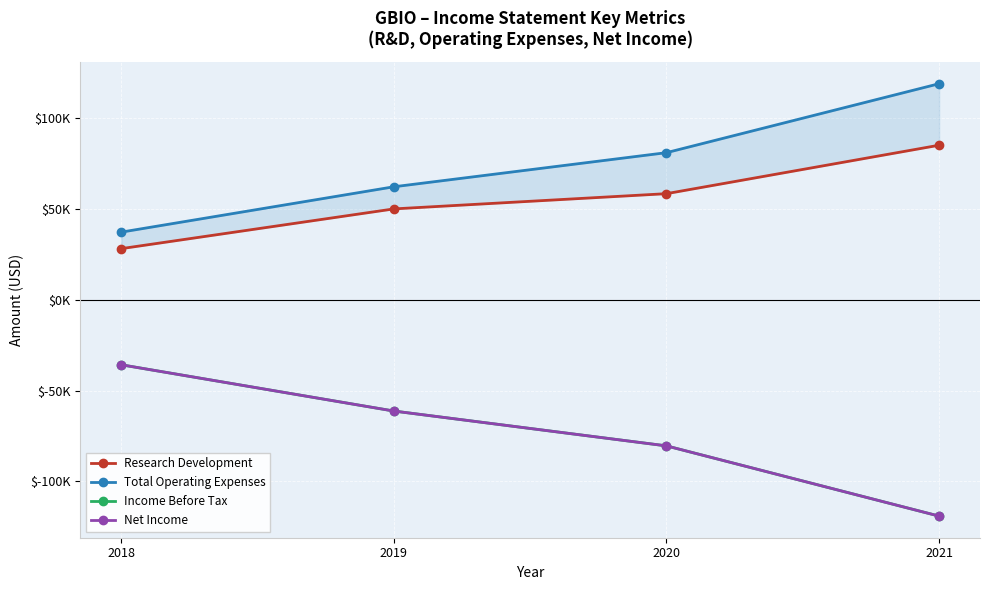

Reading left to right, transcribe all the data shown in this chart.

Research Development: 2018=28200	2019=50100	2020=58500	2021=85200
Total Operating Expenses: 2018=37300	2019=62300	2020=81100	2021=119100
Income Before Tax: 2018=-35800	2019=-61300	2020=-80500	2021=-119200
Net Income: 2018=-35800	2019=-61300	2020=-80500	2021=-119200